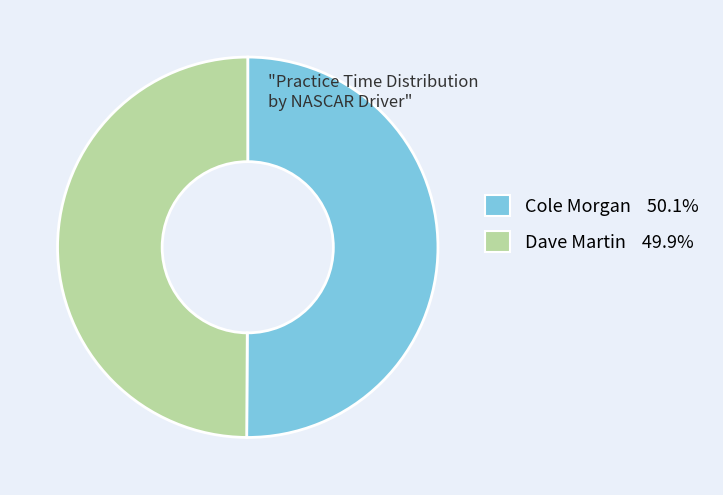

Approximately how many times larger is the value at Cole Morgan 50.1% compared to Dave Martin 49.9%?

1.0